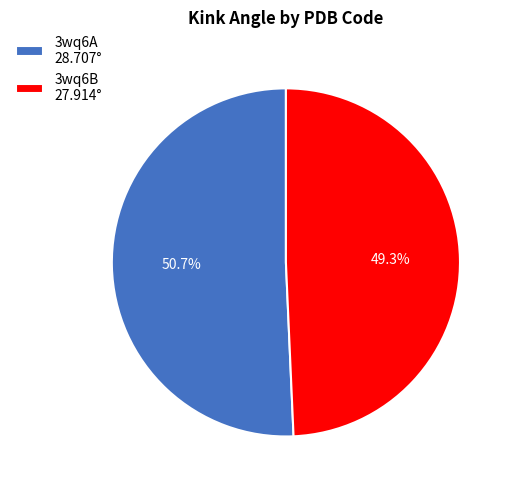

What is the smallest slice in the pie chart?

3wq6B